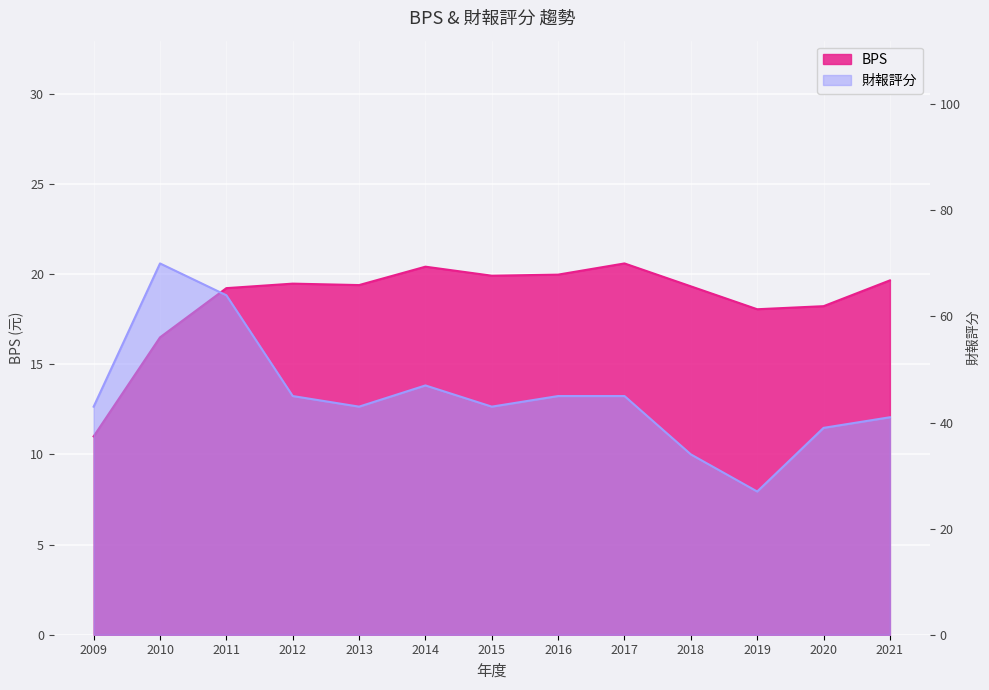

True or false: 財報評分 and BPS intersect in this chart.

False